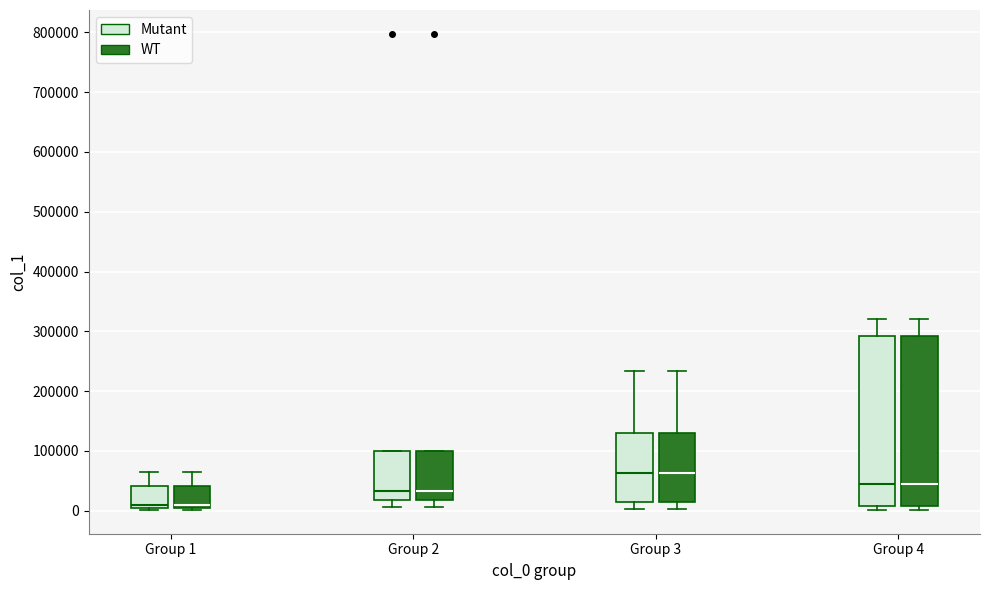

Reading left to right, transcribe this box plot: for each box, give where its median line is, the range the box spans, and where its two whiskers end, as read against the y-axis. The values are not printed on the chart, so give them approximately, as read against the axis.

Group 1 (Mutant): median 10000, box 0 to 40000, whiskers 0 to 60000
Group 1 (WT): median 10000, box 0 to 40000, whiskers 0 to 60000
Group 2 (Mutant): median 30000, box 20000 to 100000, whiskers 10000 to 100000
Group 2 (WT): median 30000, box 20000 to 100000, whiskers 10000 to 100000
Group 3 (Mutant): median 60000, box 10000 to 130000, whiskers 0 to 230000
Group 3 (WT): median 60000, box 10000 to 130000, whiskers 0 to 230000
Group 4 (Mutant): median 50000, box 10000 to 290000, whiskers 0 to 320000
Group 4 (WT): median 50000, box 10000 to 290000, whiskers 0 to 320000